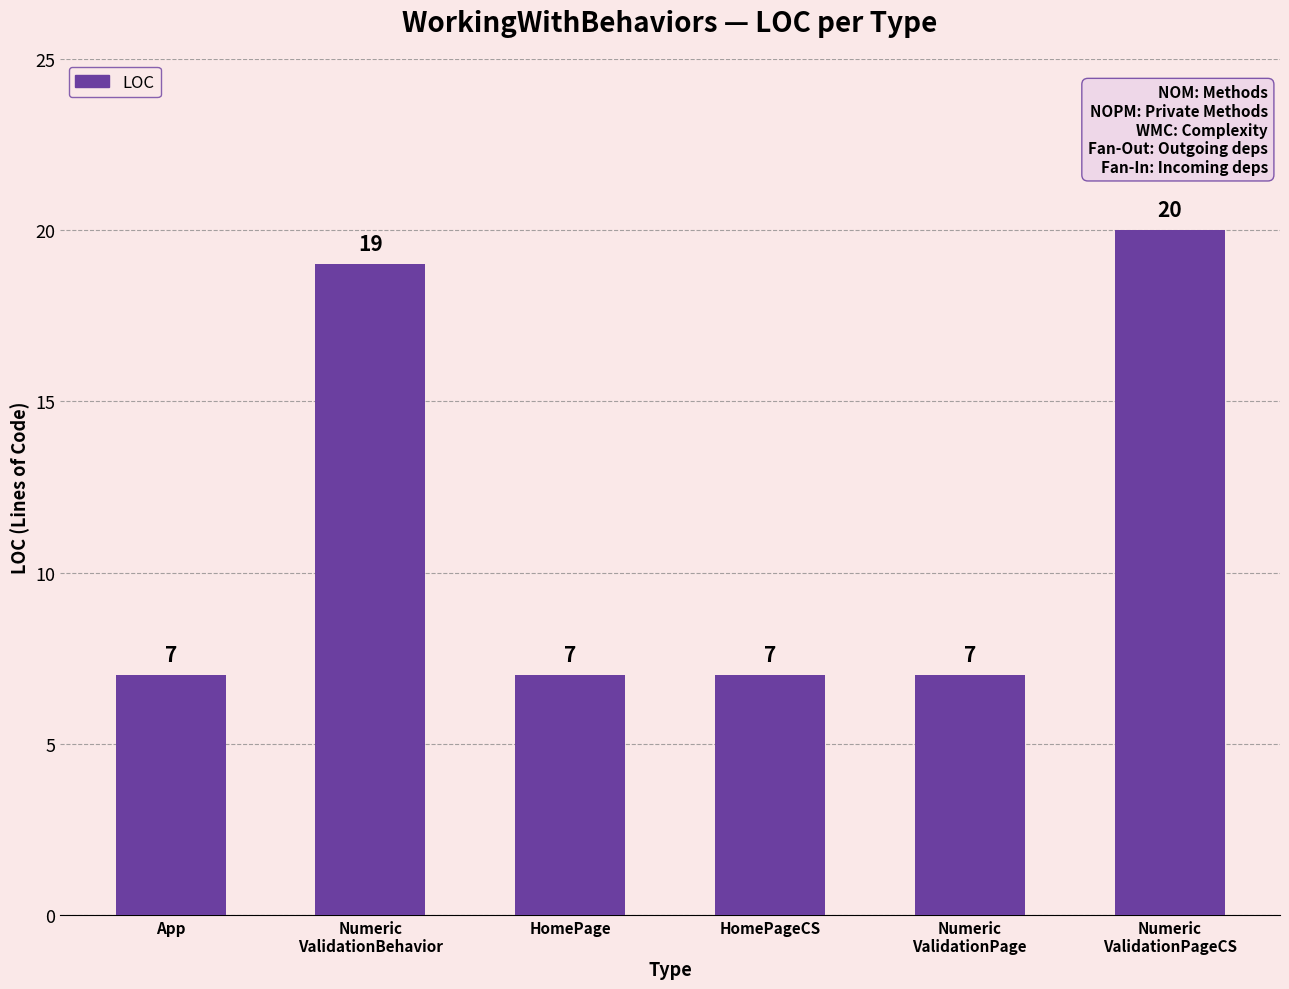

Read the value at HomePage, to the nearest 5.

5